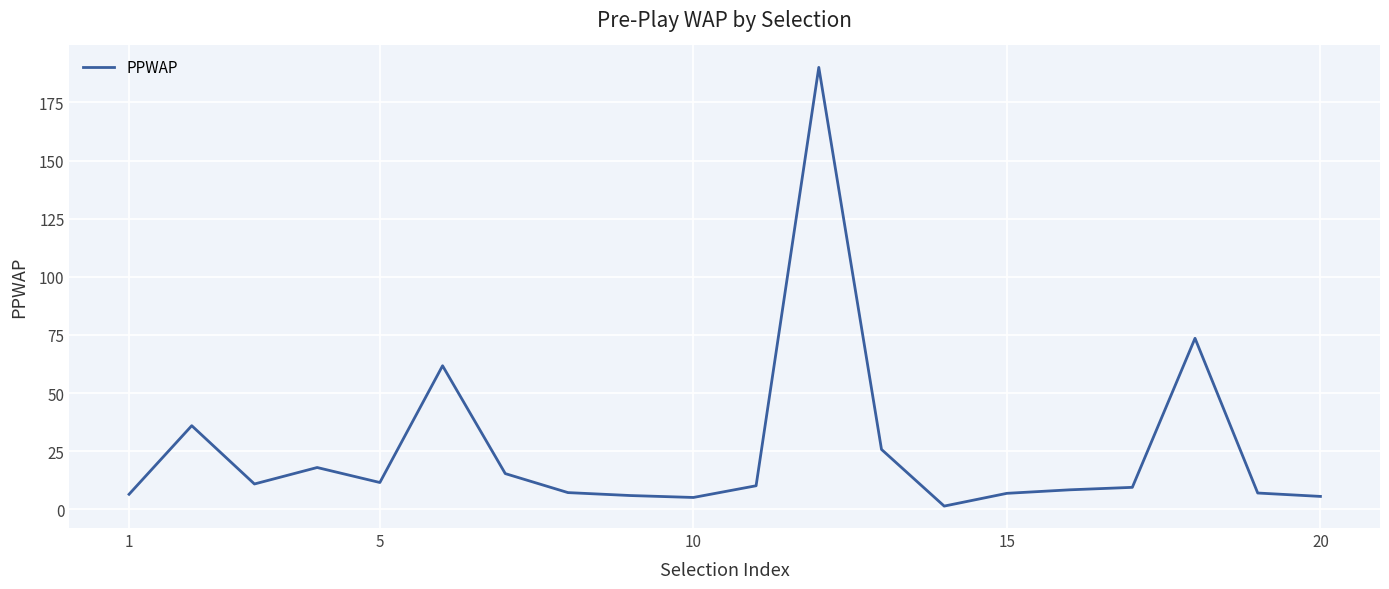

What is the greatest value displayed?

190.1